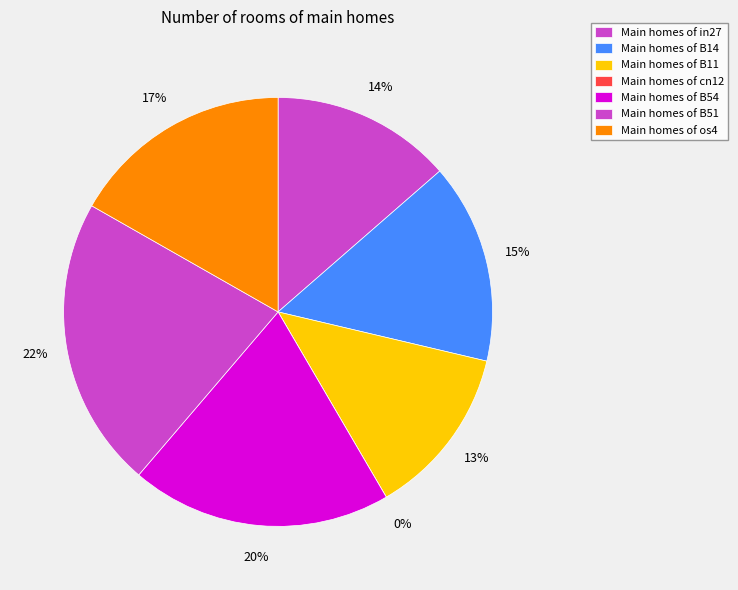

How many slices are in this pie chart?

7